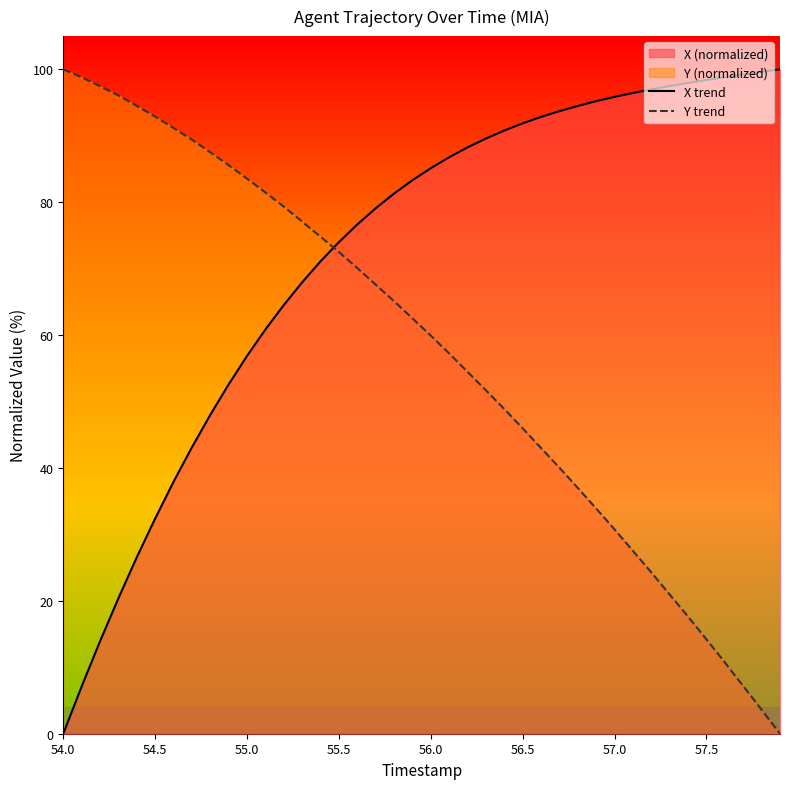

After their last crossing, which series has the higher values: X trend or Y trend?

X trend